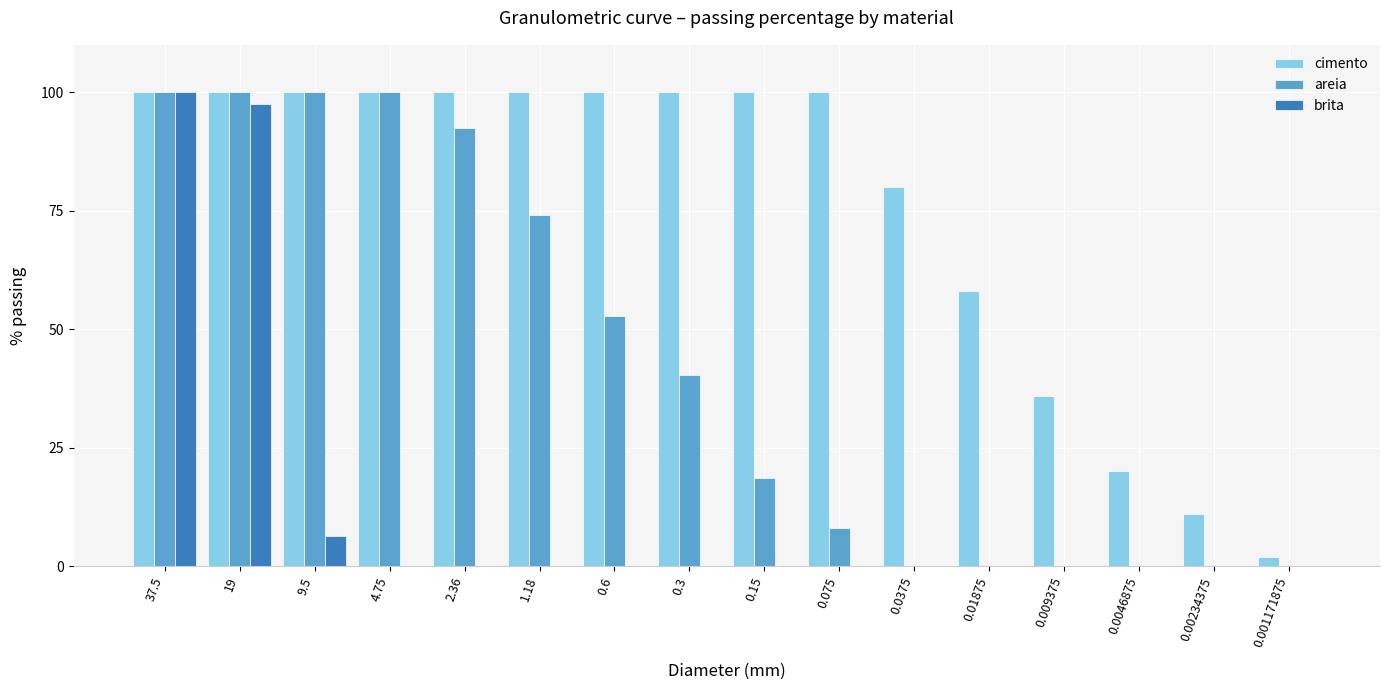

Is the value of areia at 0.3 greater than the value of brita at 0.01875?

Yes